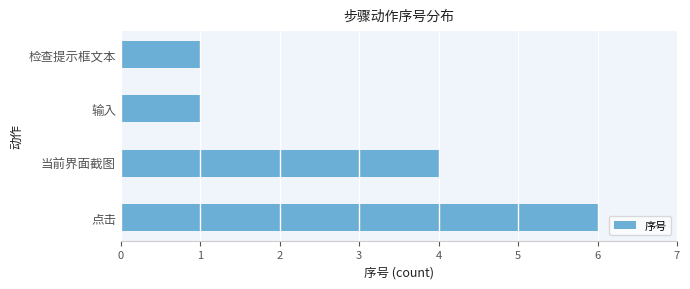

Reading top to bottom, extract all data points from this chart.

检查提示框文本=1	输入=1	当前界面截图=4	点击=6